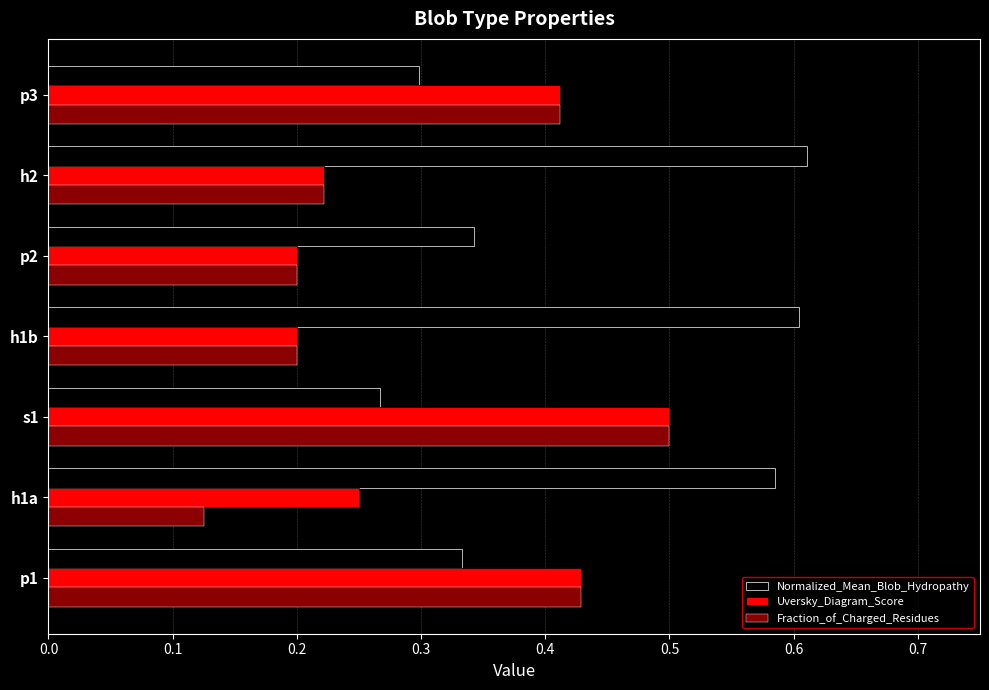

At how many categories does at least one series exceed 0?

7